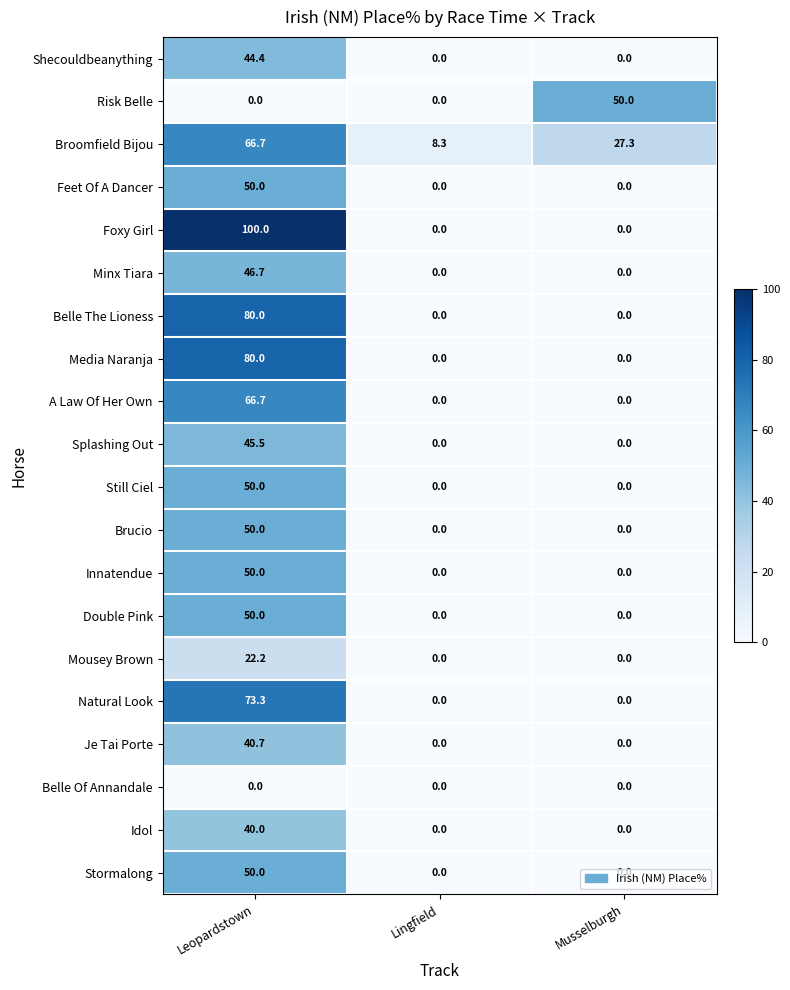

At which label does Splashing Out reach its peak?

Leopardstown